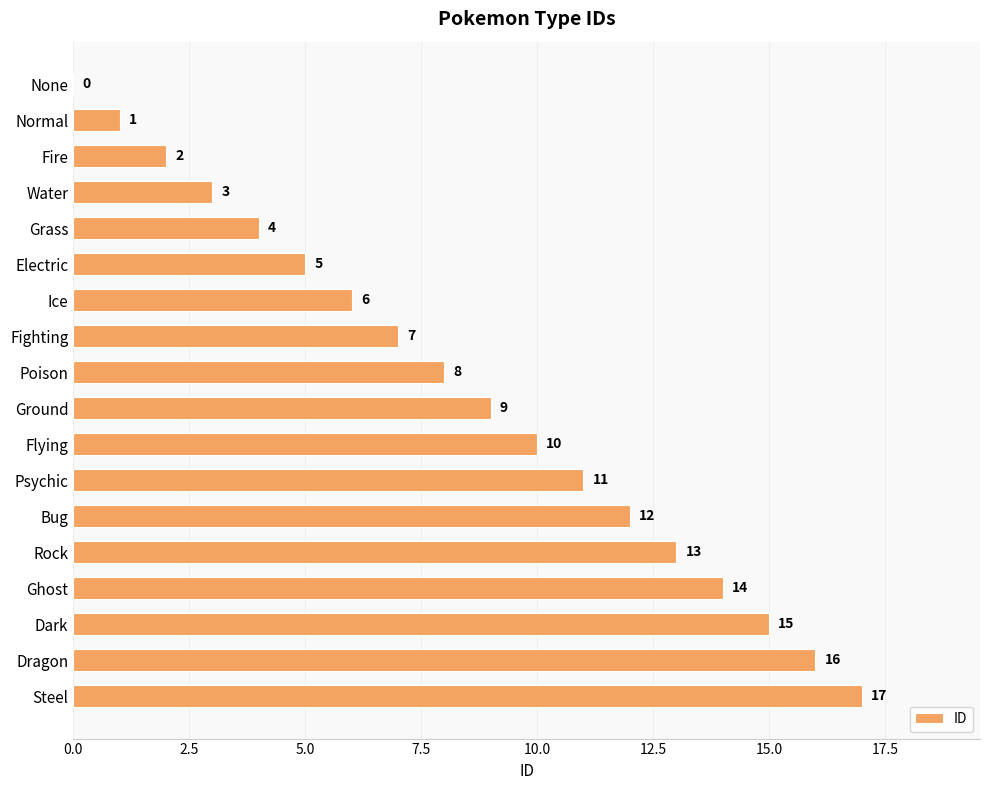

What is the sum of all values?

153